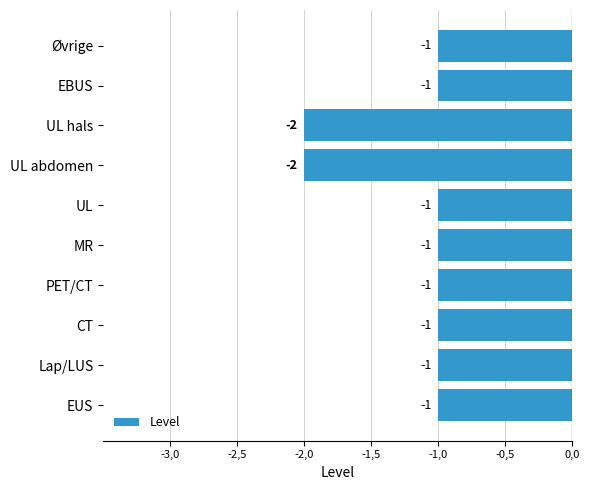

Does the chart contain any negative values?

Yes